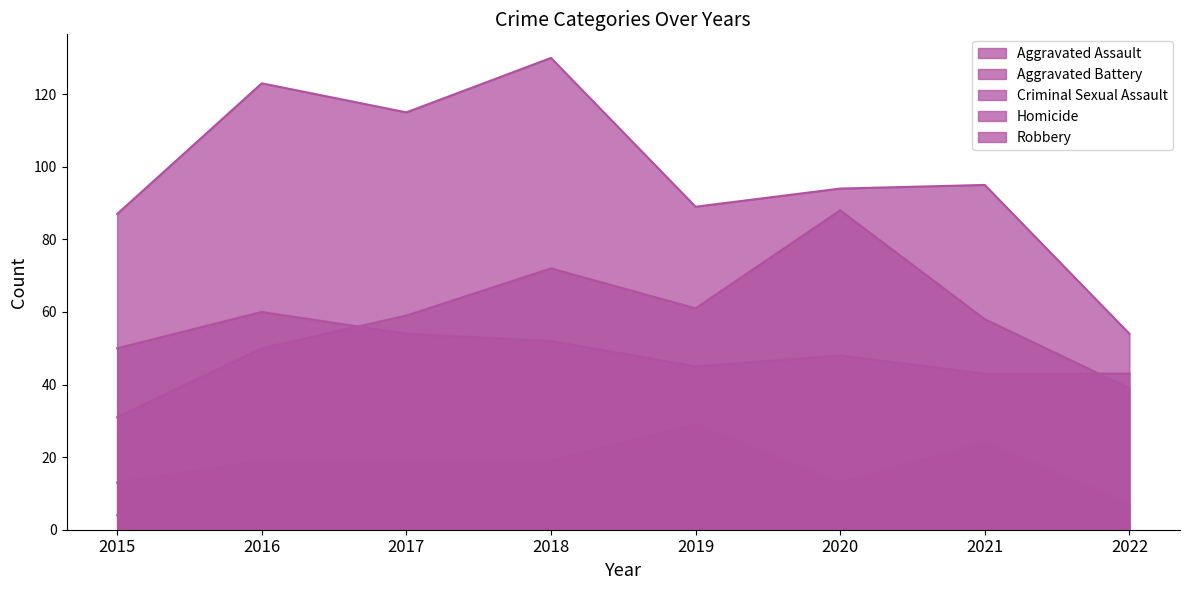

What is the difference between the Aggravated Battery values at 2019 and 2018?

7